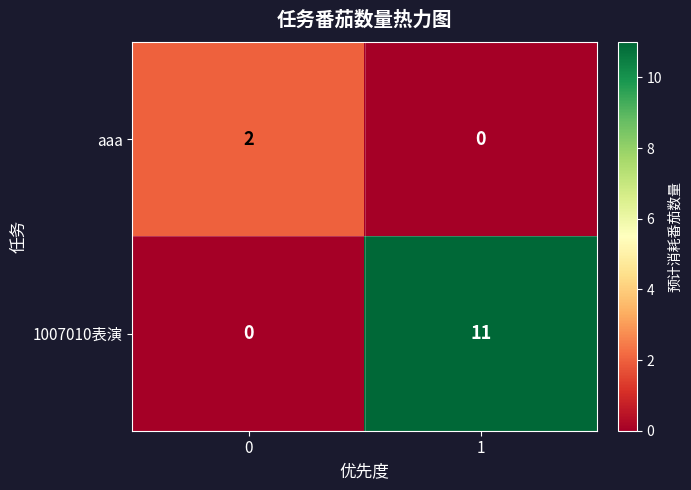

Reading left to right, what are all the values shown in this chart?

aaa: 2	0
1007010表演: 0	11